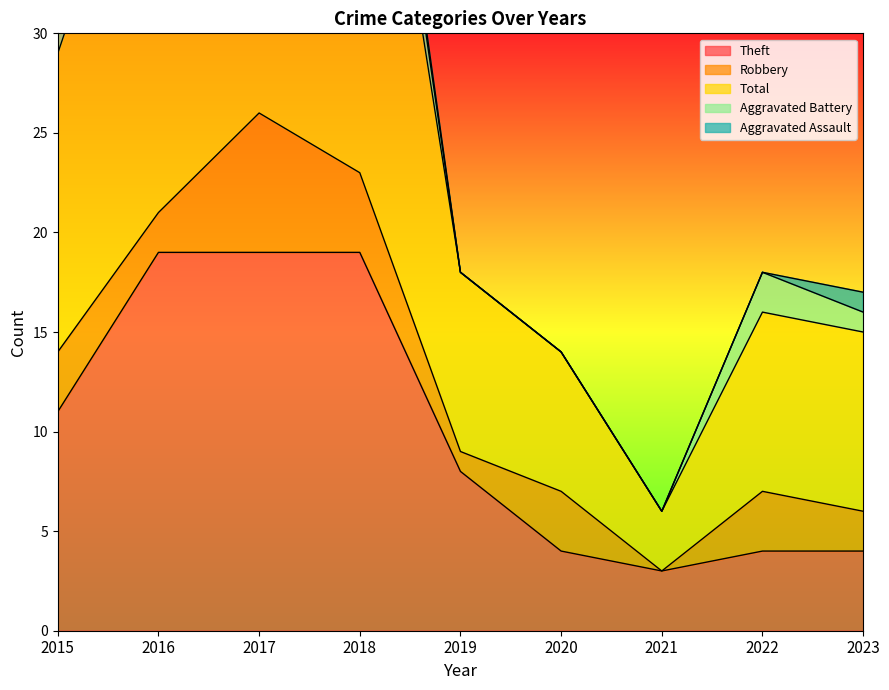

What is the approximate value of Theft at 2016, to the nearest 5?

20